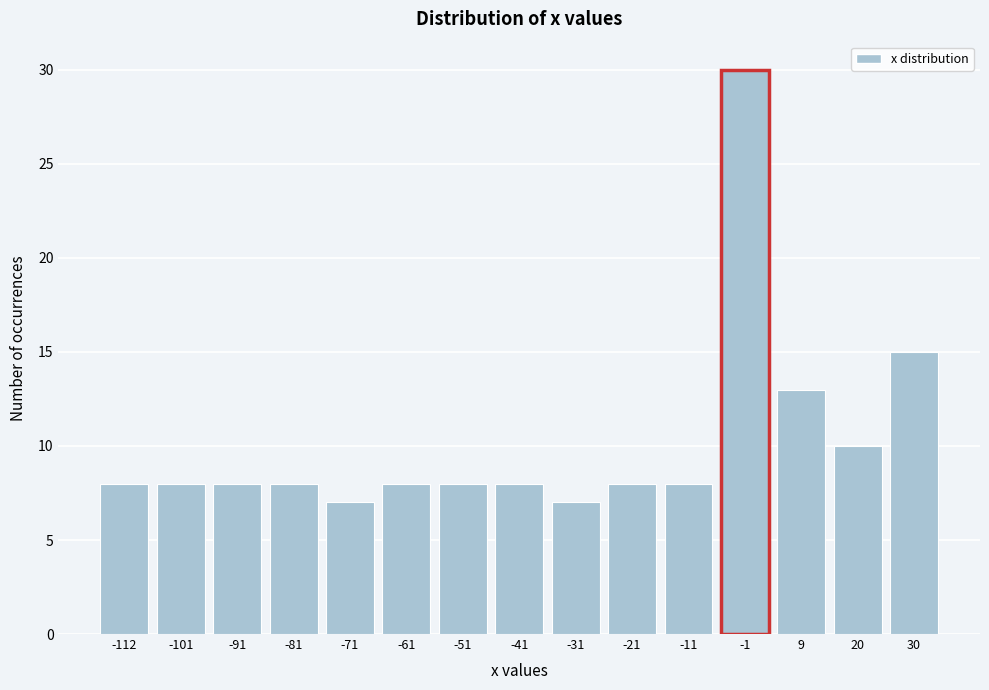

Reading left to right, what are all the values shown in this chart?

-112=8	-101=8	-91=8	-81=8	-71=7	-61=8	-51=8	-41=8	-31=7	-21=8	-11=8	-1=30	9=13	20=10	30=15